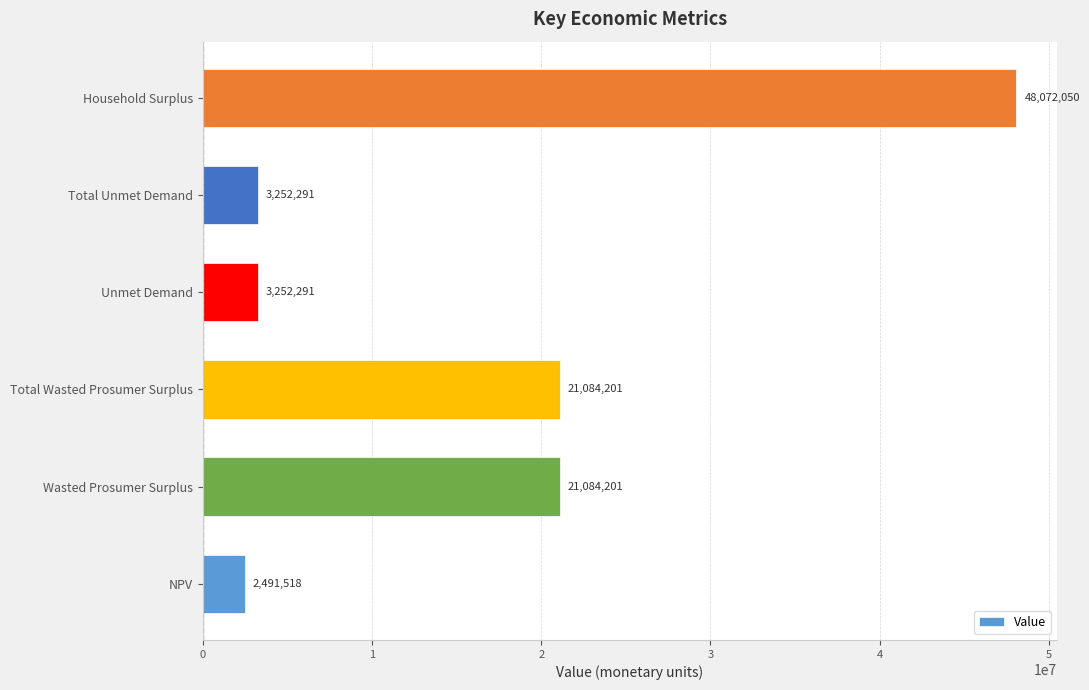

What is the minimum value shown in the chart?

2491518.4